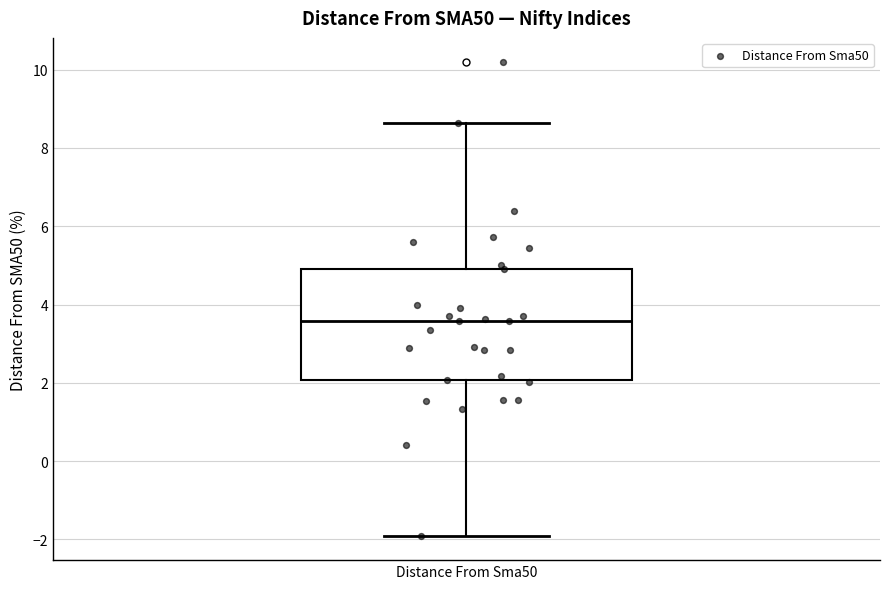

Where does the lower whisker of the box for Distance From Sma50 end on the y-axis? The values are not printed on the chart, so give them approximately, as read against the axis.

-2.0